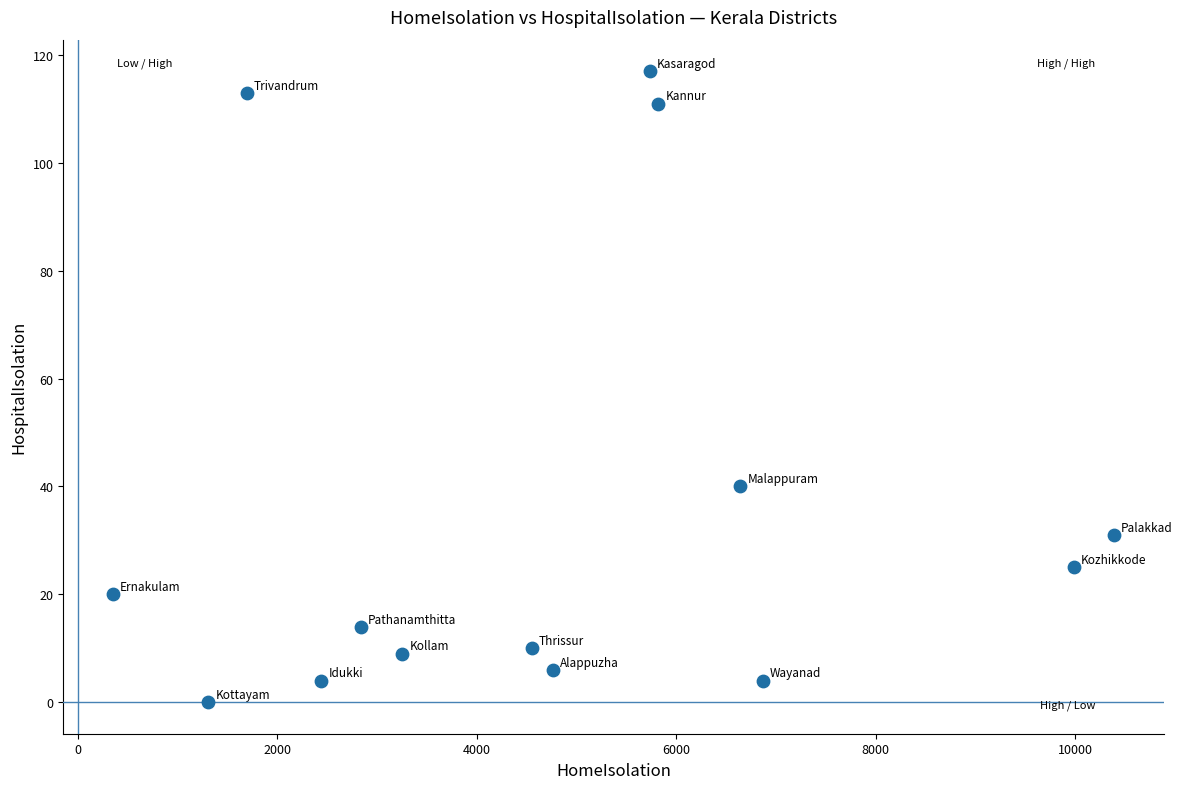

What Y value in the scatter plot is closest to 58?

40